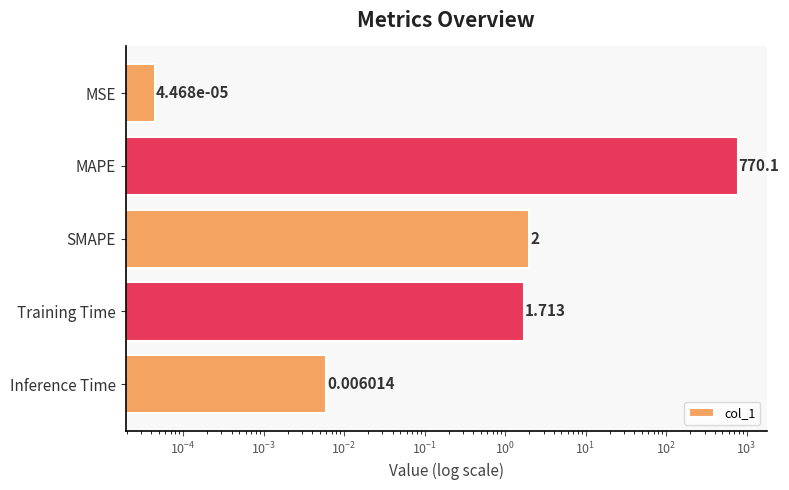

What is the maximum value shown in the chart?

770.1